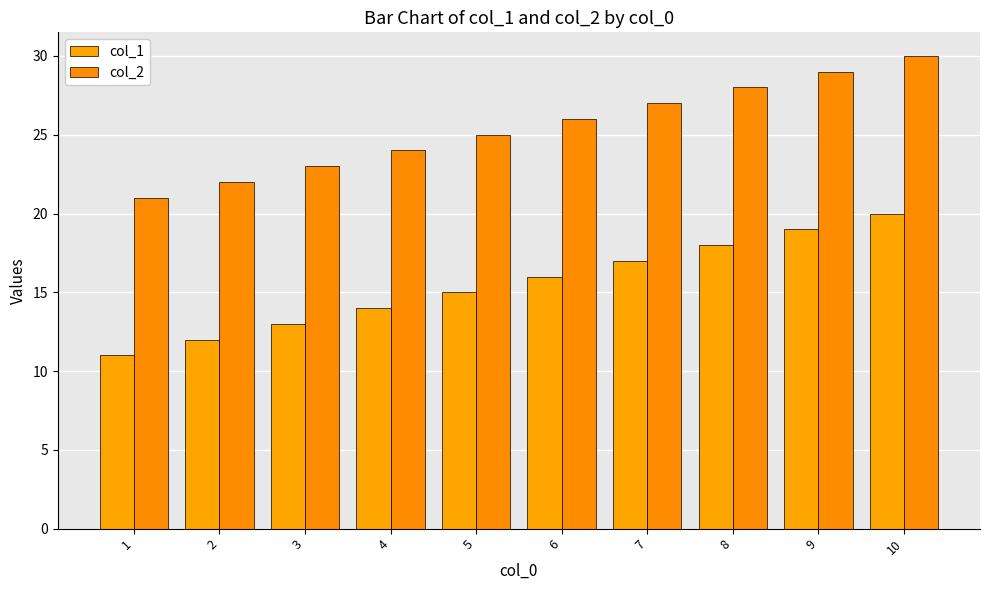

Reading right to left, extract all data points from this chart.

col_1: 20	19	18	17	16	15	14	13	12	11
col_2: 30	29	28	27	26	25	24	23	22	21